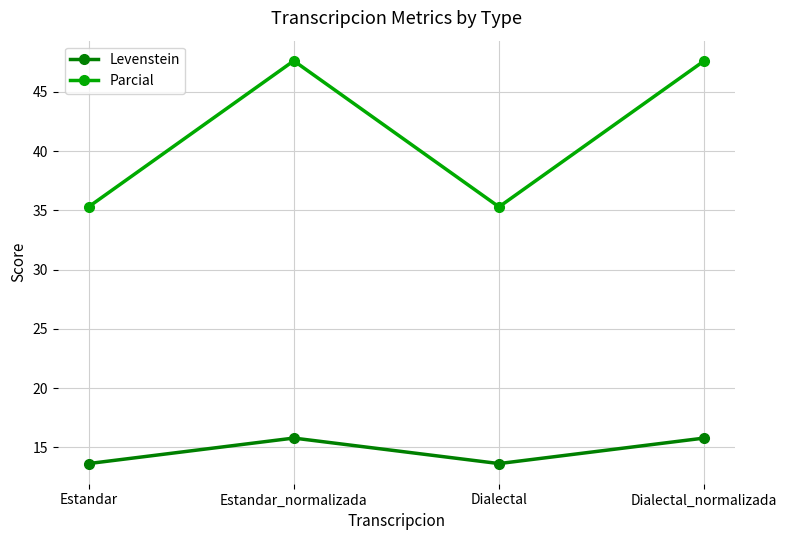

What is the value of the Parcial point at the 4th from the left?

47.6